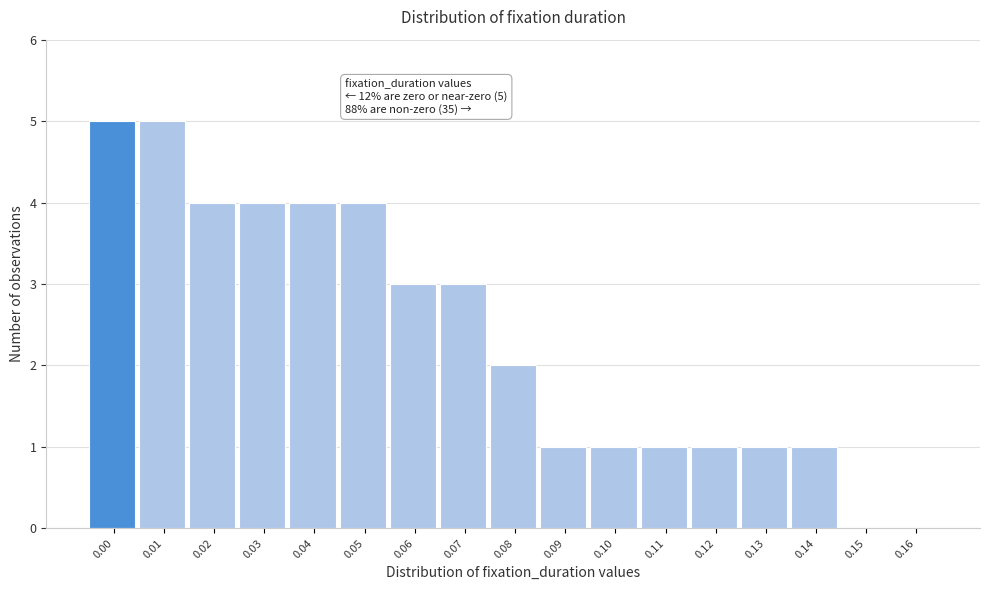

Reading left to right, extract all data points from this chart.

0.00=5	0.01=5	0.02=4	0.03=4	0.04=4	0.05=4	0.06=3	0.07=3	0.08=2	0.09=1	0.10=1	0.11=1	0.12=1	0.13=1	0.14=1	0.15=0	0.16=0